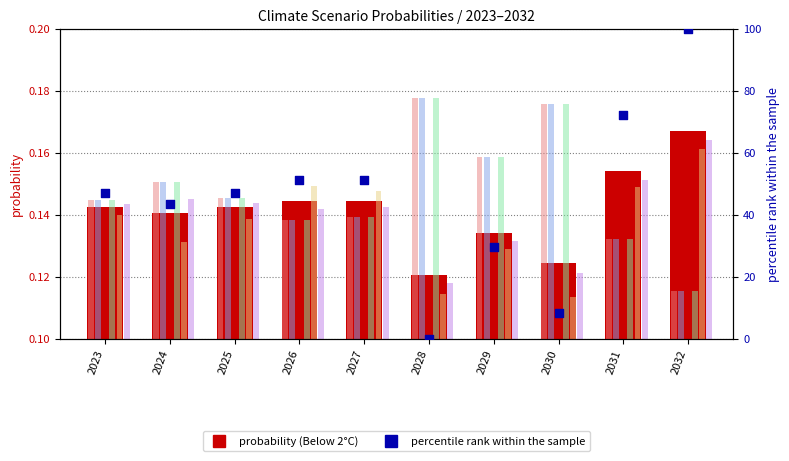

At how many categories does at least one series exceed 97?

1